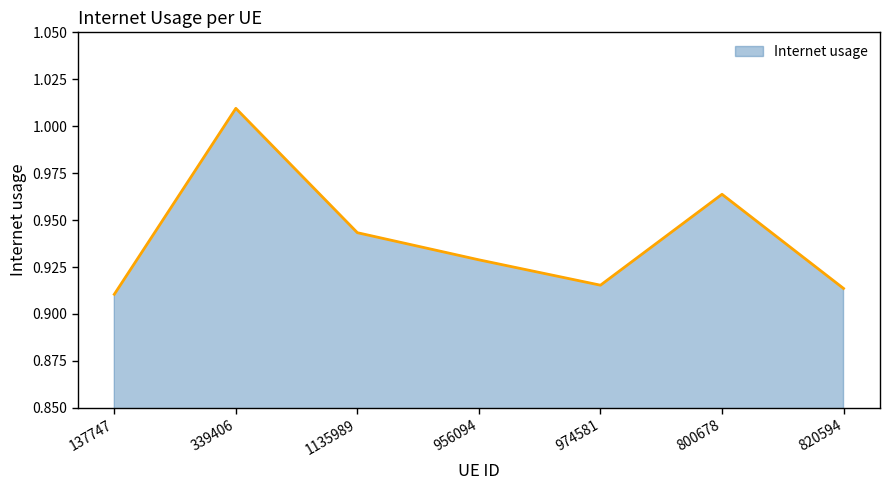

Does the chart display data point markers on the line(s)?

No